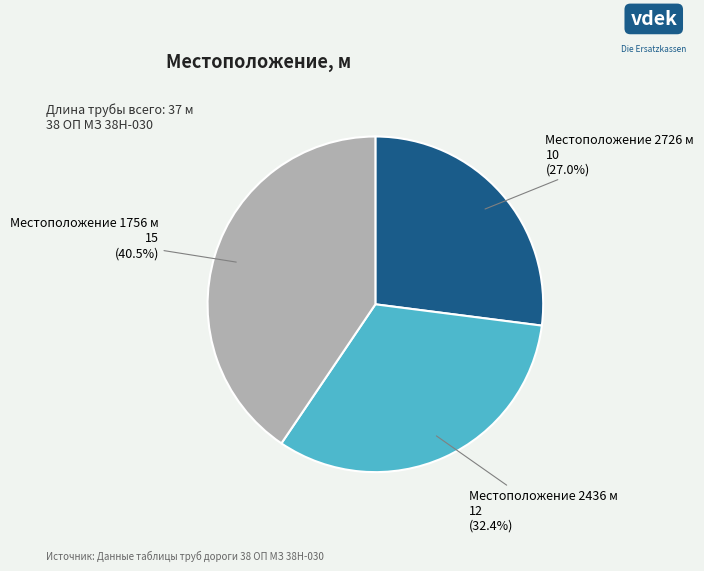

How many segments does this pie chart have?

3